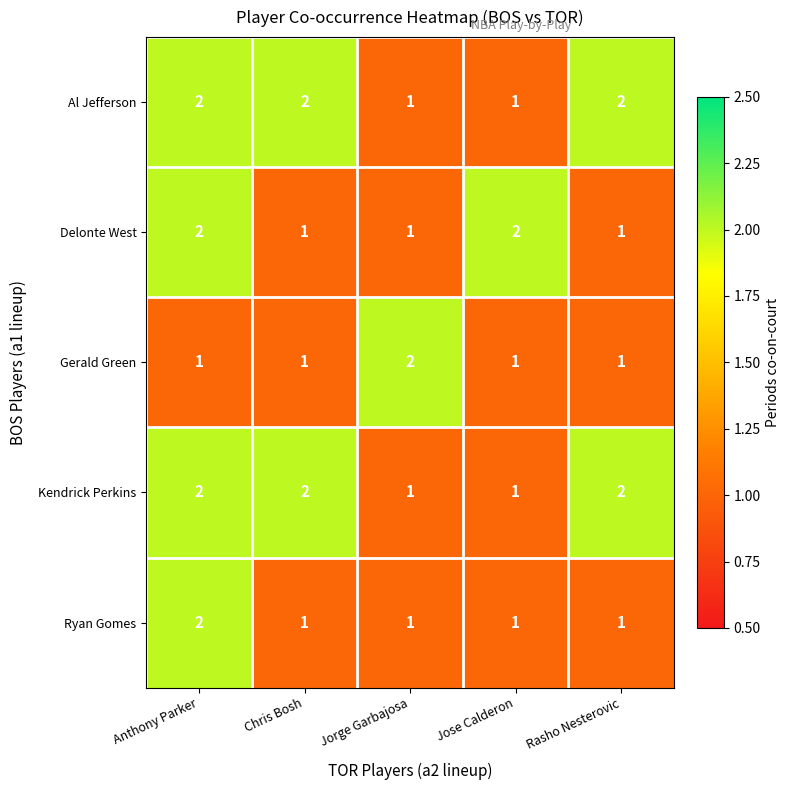

The value of Gerald Green at Rasho Nesterovic is 2. True or false?

False